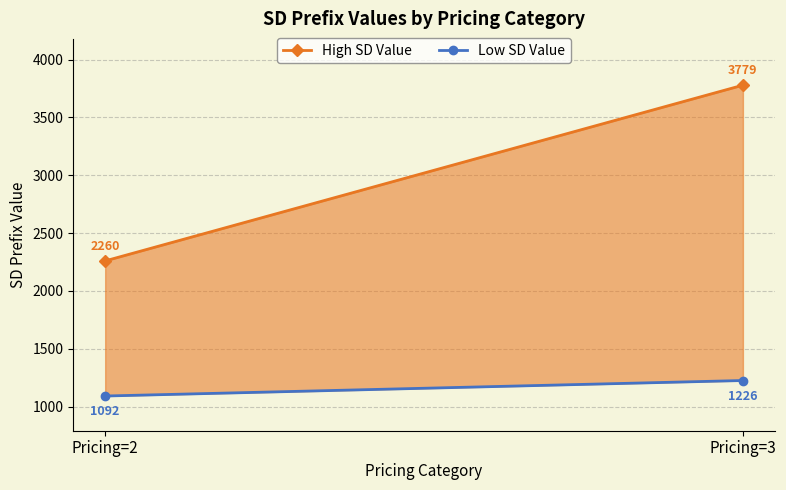

What is the spread (max minus min) of values at Pricing=3?

2553